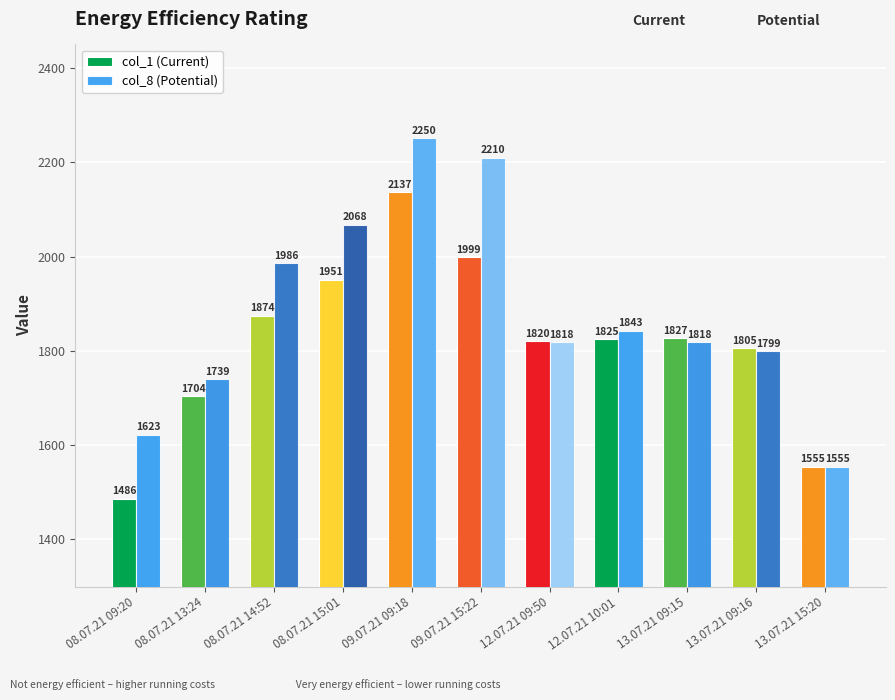

How many bars are there in each group?

2